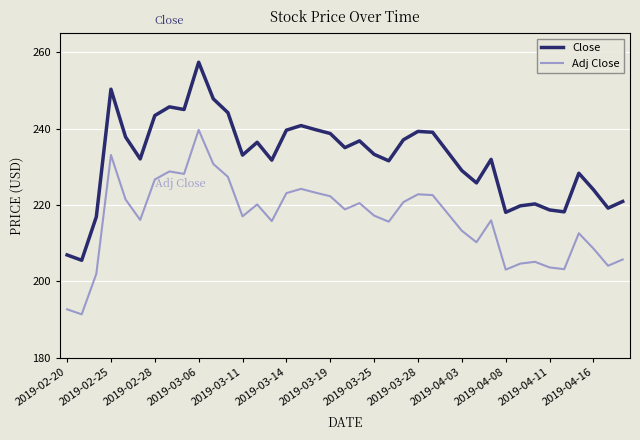

List the series in order of their overall mean, highest first.

Close, Adj Close